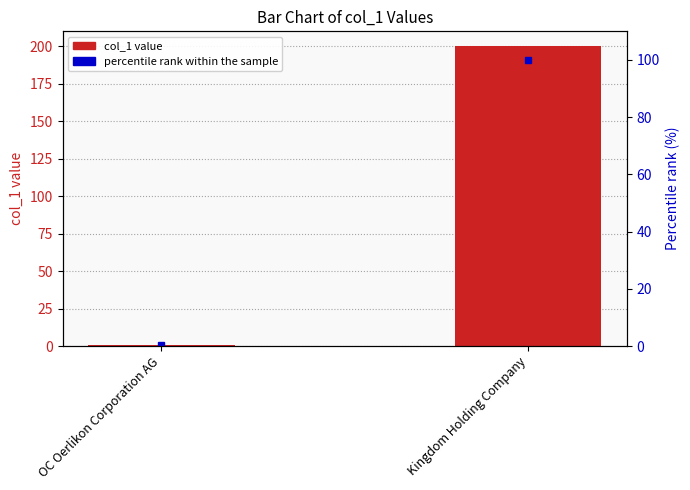

Which series has the largest range (max minus min)?

col_1